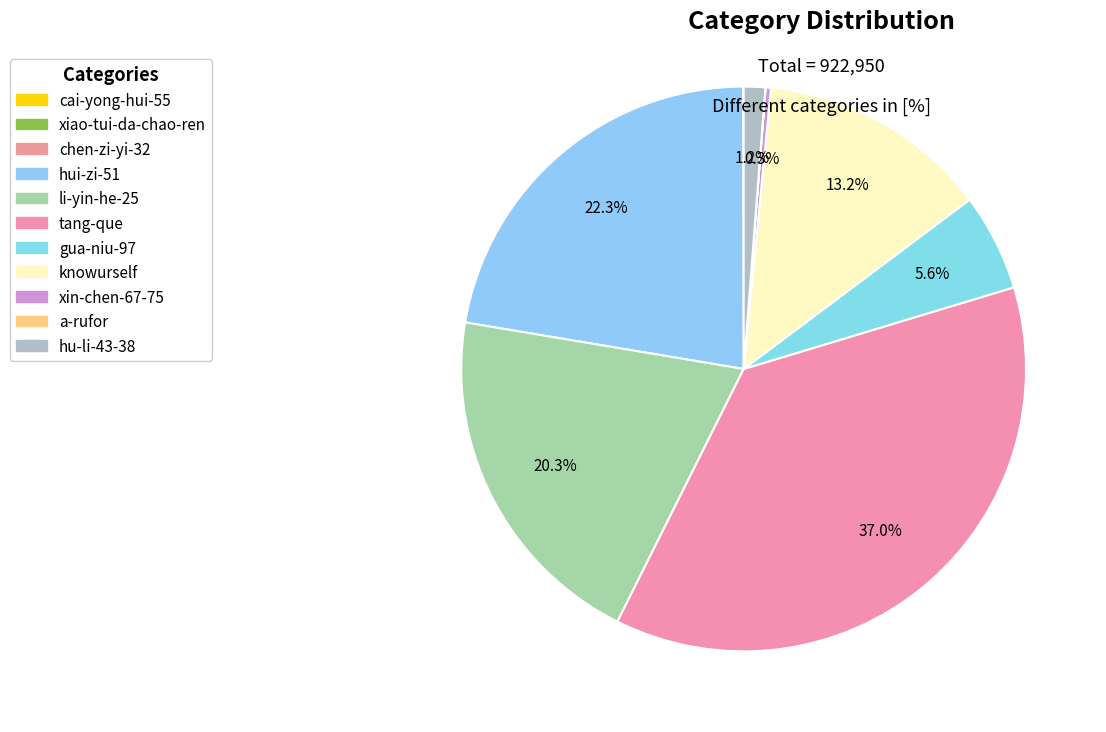

What percentage is the knowurself slice, to the nearest percent?

13%